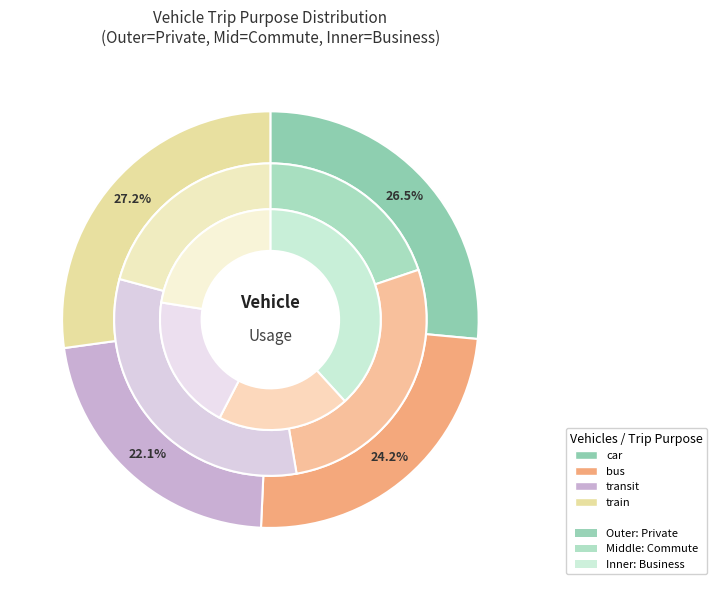

To the nearest percent, what portion does private represent?

20%